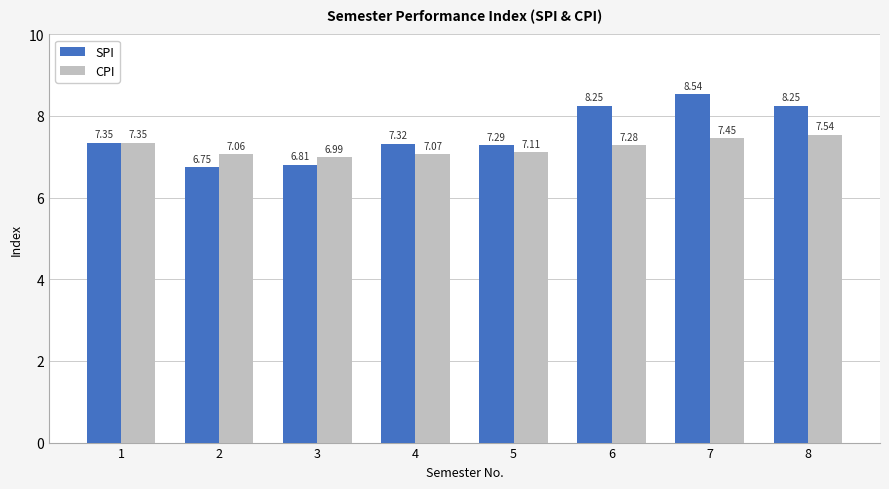

At which category is the sum across all series the highest?

7